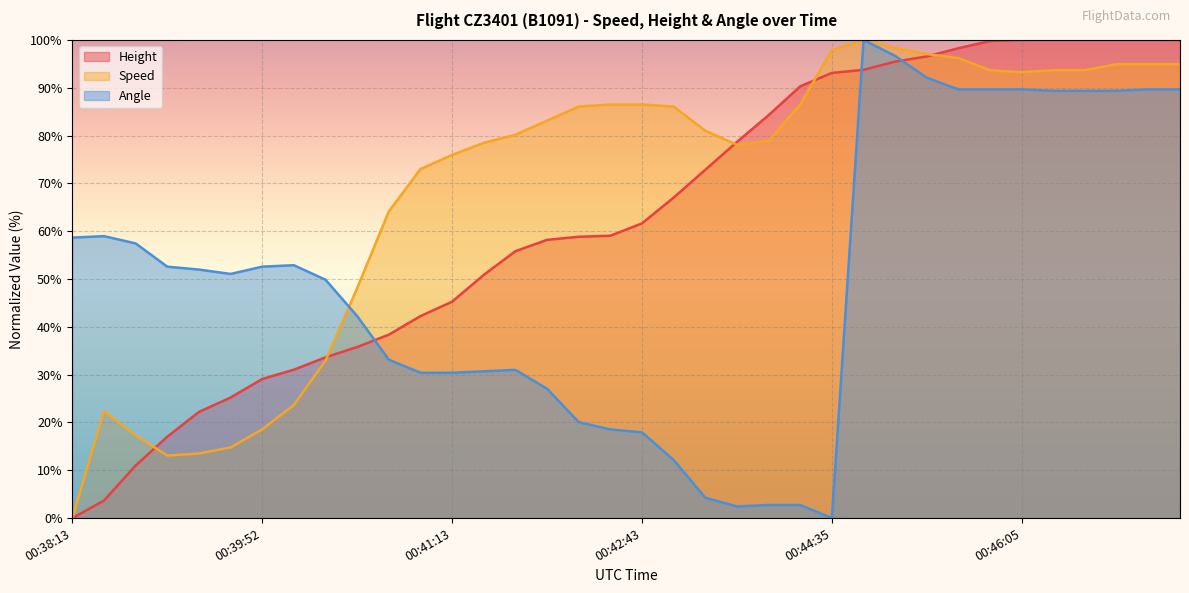

Reading left to right, what are all the values shown in this chart?

Height: 0.0	3.7	11.0	17.0	22.2	25.2	29.1	31.0	33.6	35.8	38.4	42.2	45.3	50.9	55.8	58.2	58.8	59.1	61.6	67.0	72.8	78.7	84.3	90.3	93.1	93.8	95.5	96.6	98.3	99.8	100.0	100.0	100.0	100.0	100.0	100.0
Speed: 0.0	22.4	17.3	13.1	13.5	14.8	18.6	23.6	32.9	48.1	64.1	73.0	75.9	78.5	80.2	83.1	86.1	86.5	86.5	86.1	81.0	78.1	78.9	86.5	97.9	100.0	98.3	97.0	96.2	93.7	93.2	93.7	93.7	94.9	94.9	94.9
Angle: 58.7	59.0	57.4	52.6	52.0	51.1	52.6	52.9	49.8	42.2	33.1	30.4	30.4	30.7	31.0	27.1	20.1	18.5	17.9	12.2	4.3	2.4	2.7	2.7	0.0	100.0	96.7	92.1	89.7	89.7	89.7	89.4	89.4	89.4	89.7	89.7